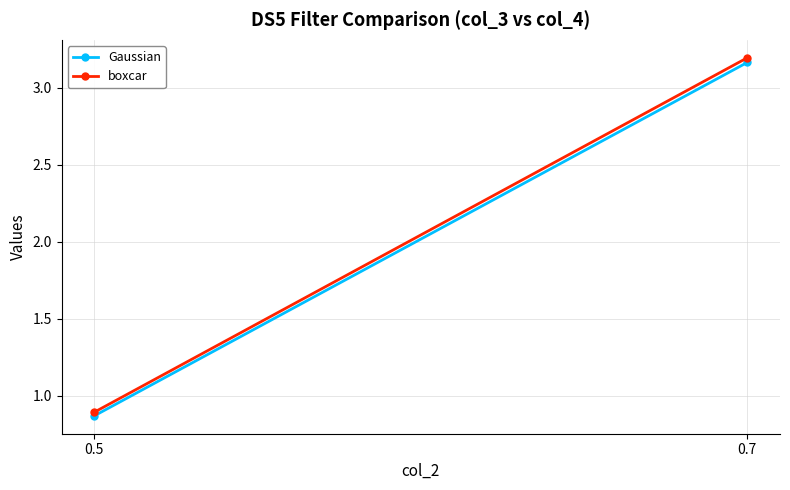

At 0.5, list the series in order from largest to smallest.

boxcar, Gaussian